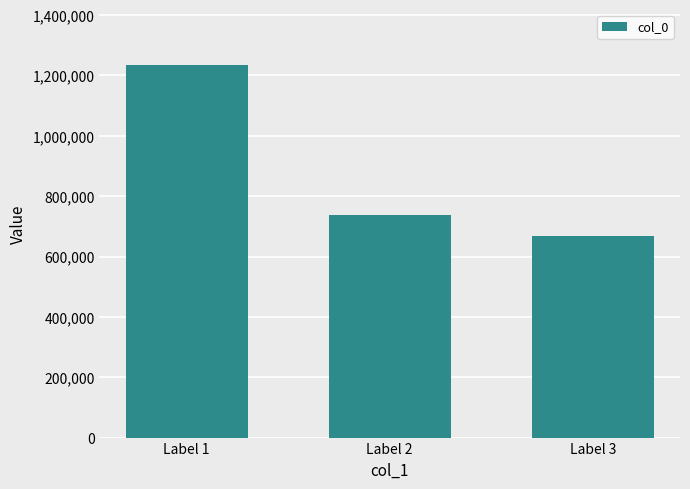

What is the value of the 3rd bar from the left?

668024